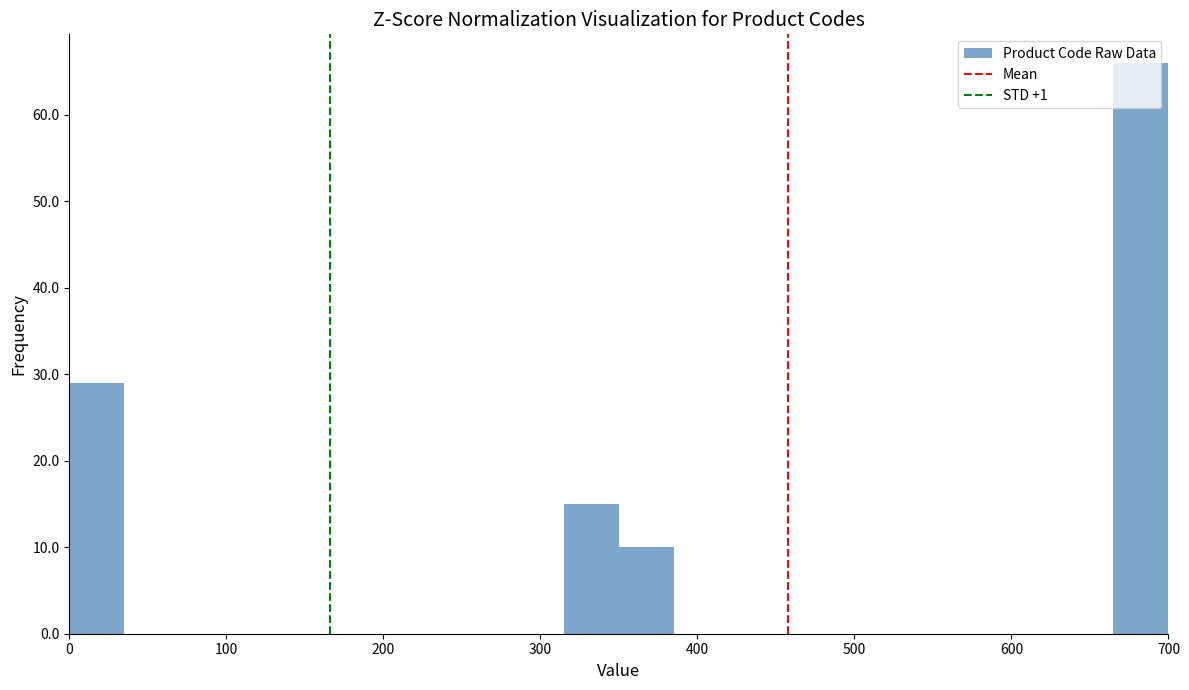

Read against the x-axis, roughly where is the centre of the tallest bar?

680